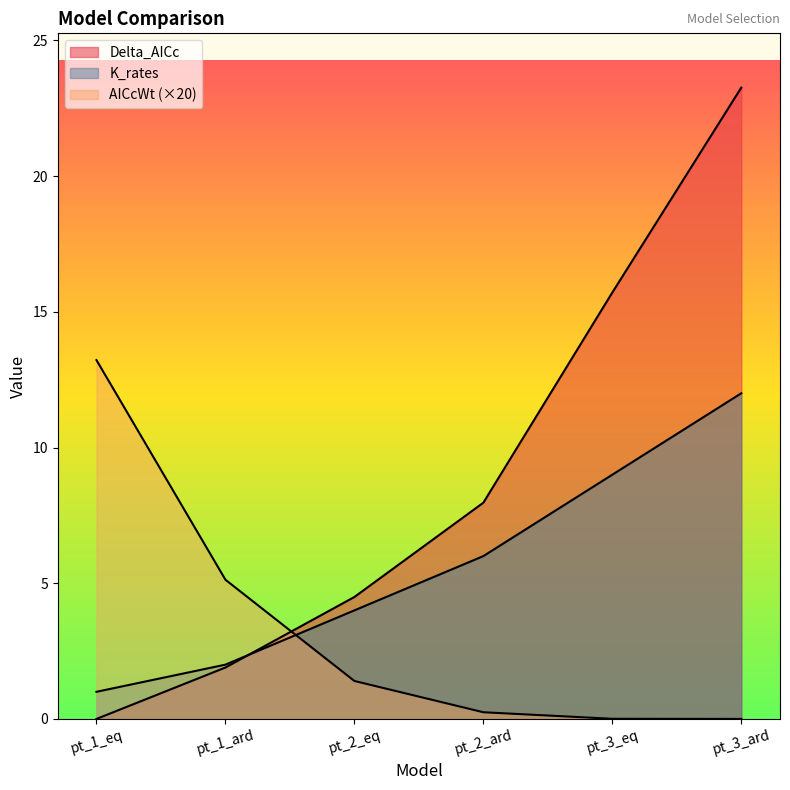

At which category does the chart reach its peak across all series?

pt_3_ard